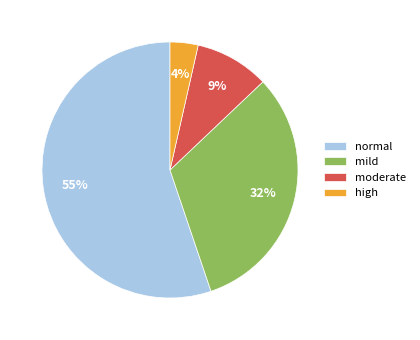

To the nearest percent, what portion does moderate represent?

9%